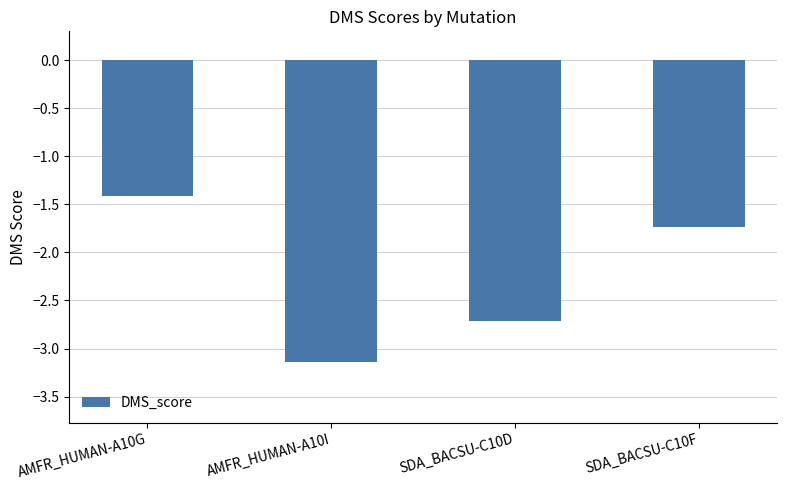

Is it true that the value at SDA_BACSU-C10F is -1.7?

True